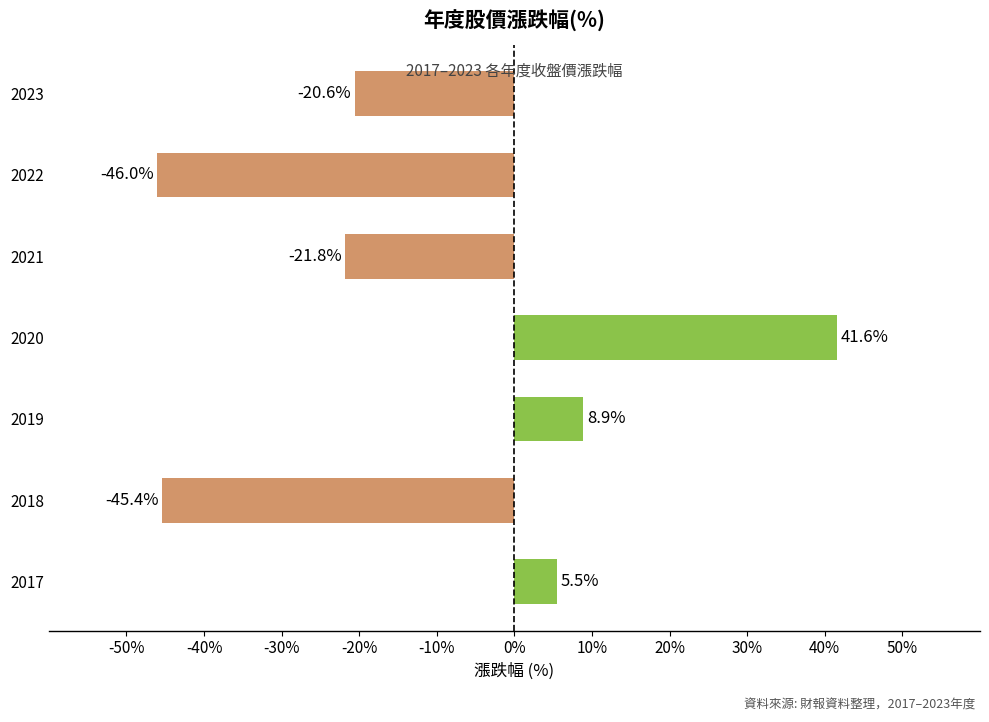

The chart shows a value of 69.0 at 2020. True or false?

False